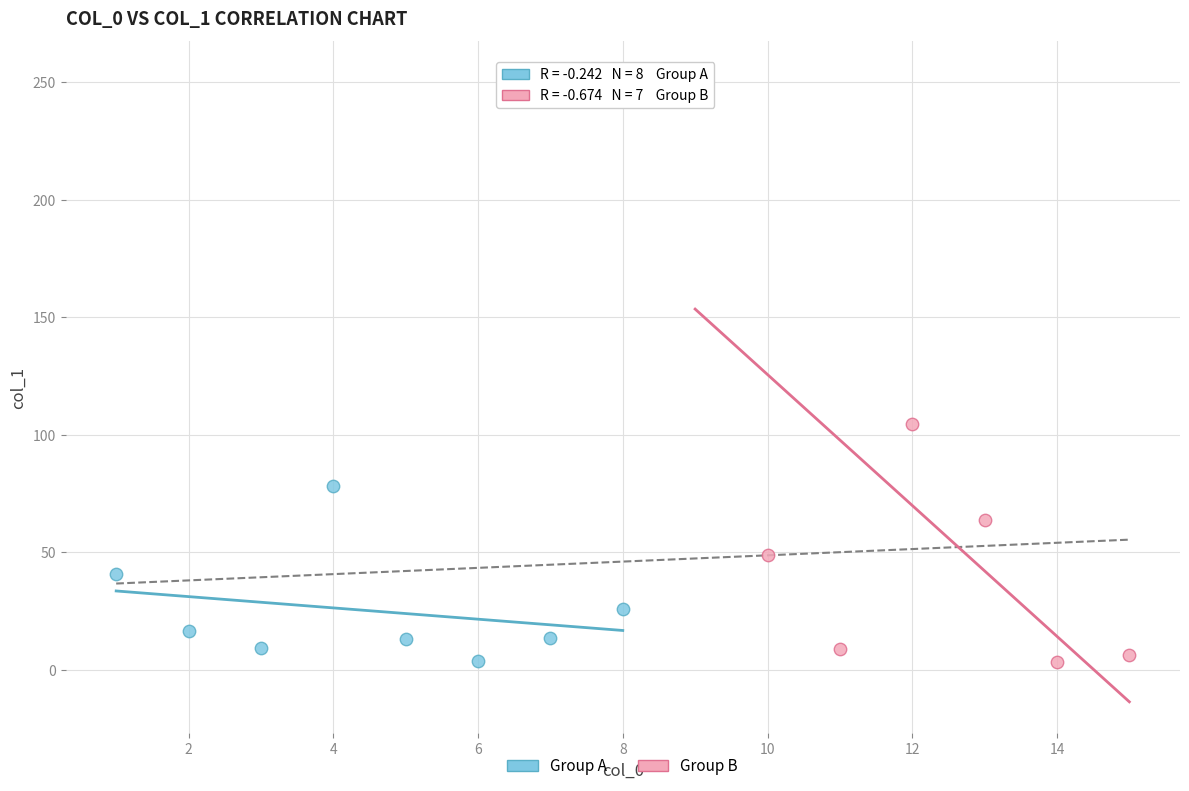

Which series has the largest Y range (max minus min)?

Group B